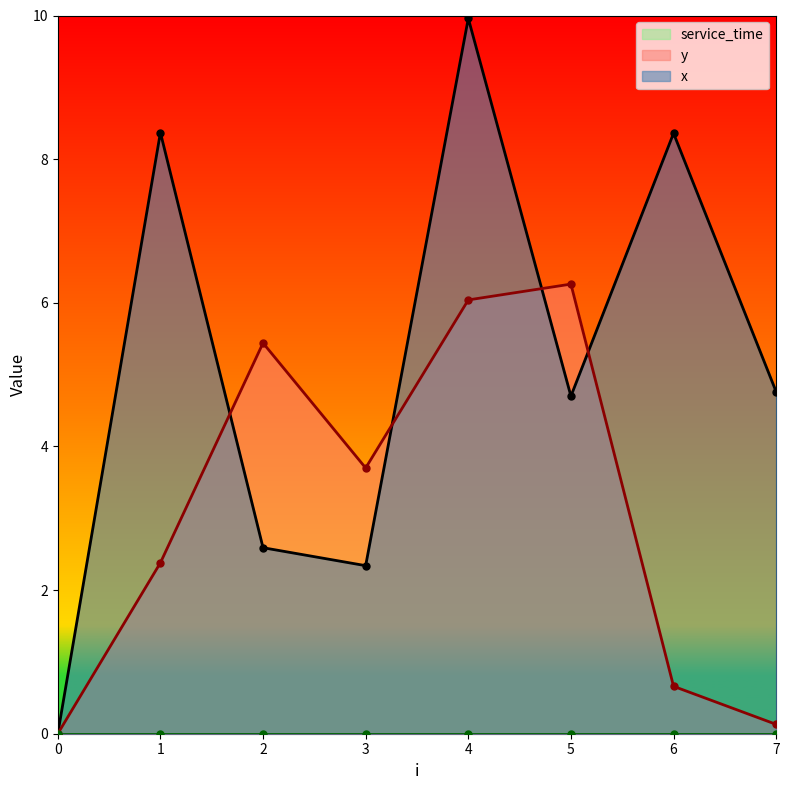

At how many categories does at least one series exceed 2?

7